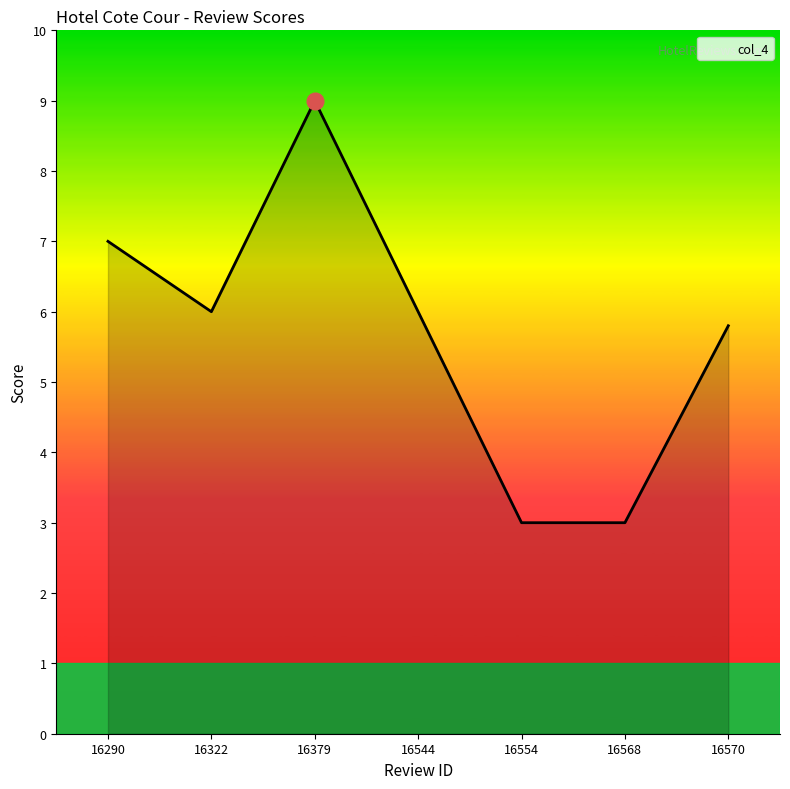

True or false: the data has more than 2 interior local peaks.

False